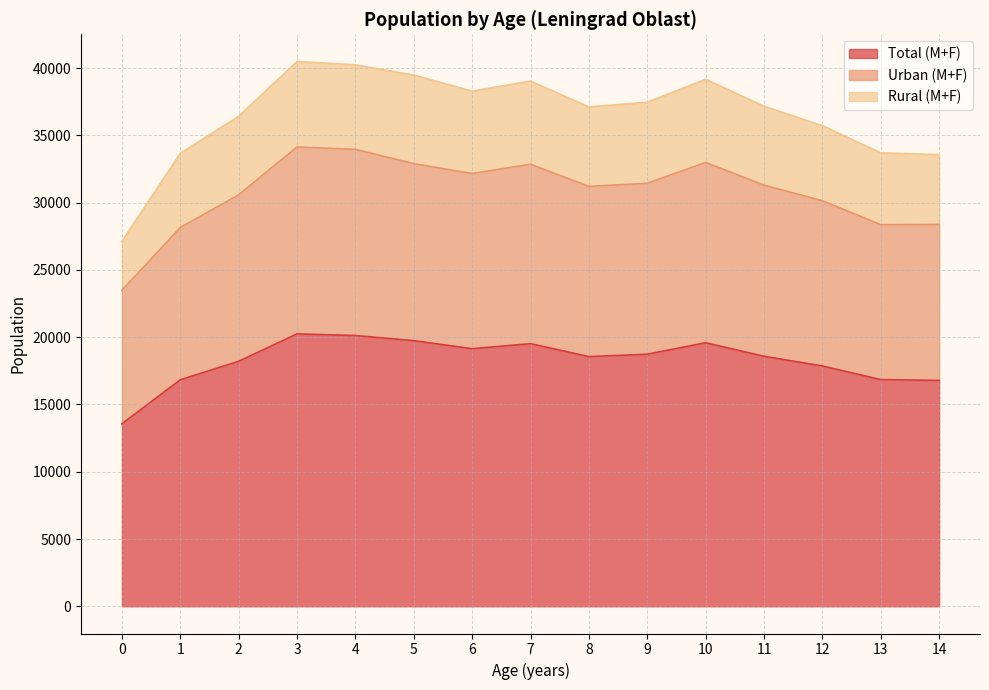

Is it true that Total (M+F) equals 30383 at 10?

False